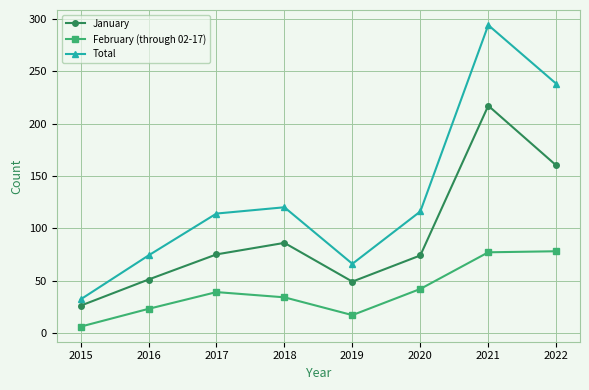

Rank the series by their average value, from lowest to highest.

February (through 02-17), January, Total